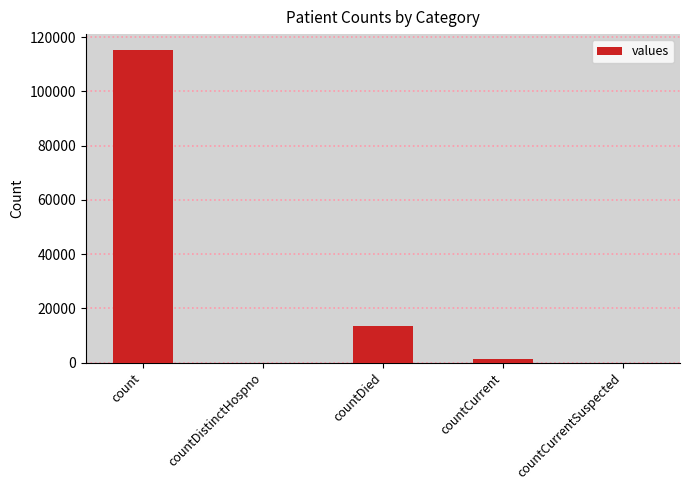

At which label is the value closest to 57689?

countDied